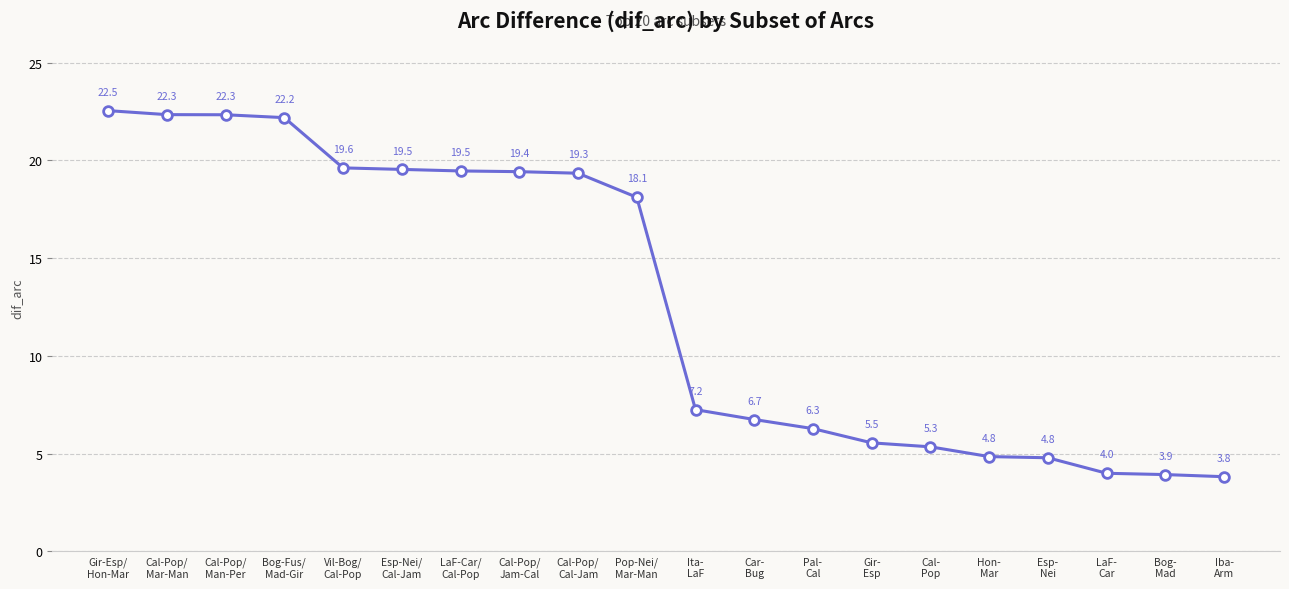

How many distinct data groups are displayed?

1